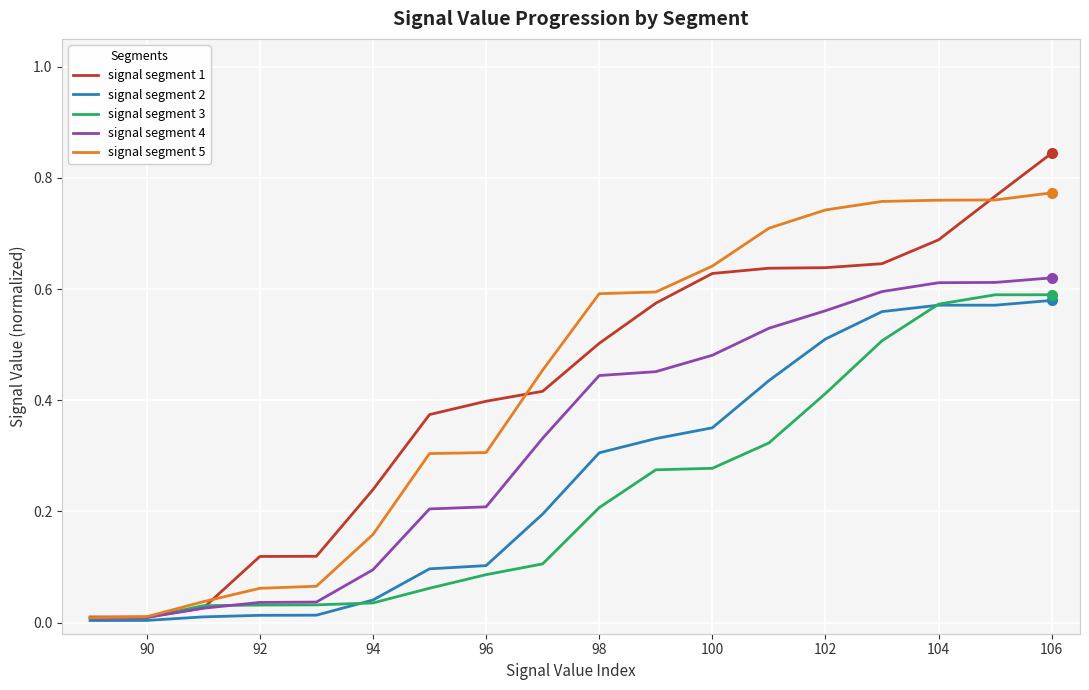

At how many categories does at least one series exceed 0?

18